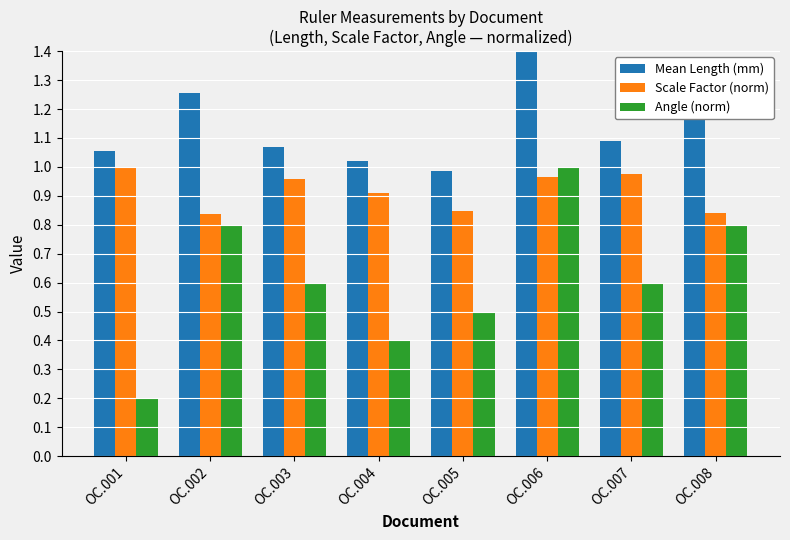

Reading left to right, extract all data points from this chart.

Mean Length (mm): 1.1	1.3	1.1	1.0	1.0	1.8	1.1	1.3
Scale Factor (norm): 1.0	0.8	1.0	0.9	0.8	1.0	1.0	0.8
Angle (norm): 0.2	0.8	0.6	0.4	0.5	1.0	0.6	0.8